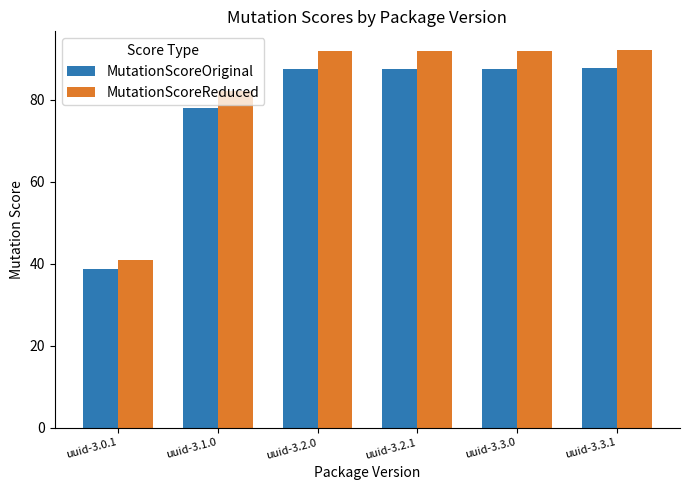

Which series has the largest range (max minus min)?

MutationScoreReduced